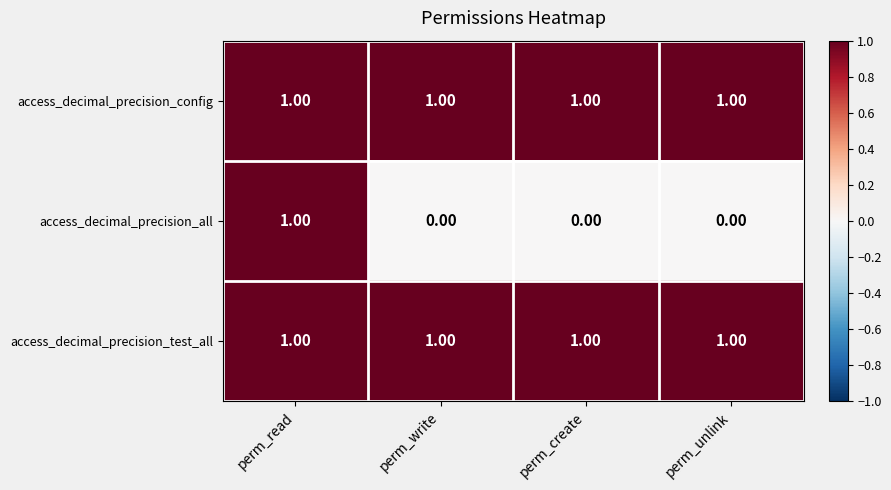

At how many categories does at least one series exceed 0?

4